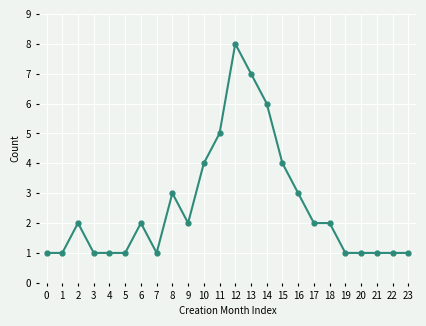

Reading left to right, what are all the values shown in this chart?

1	1	2	1	1	1	2	1	3	2	4	5	8	7	6	4	3	2	2	1	1	1	1	1